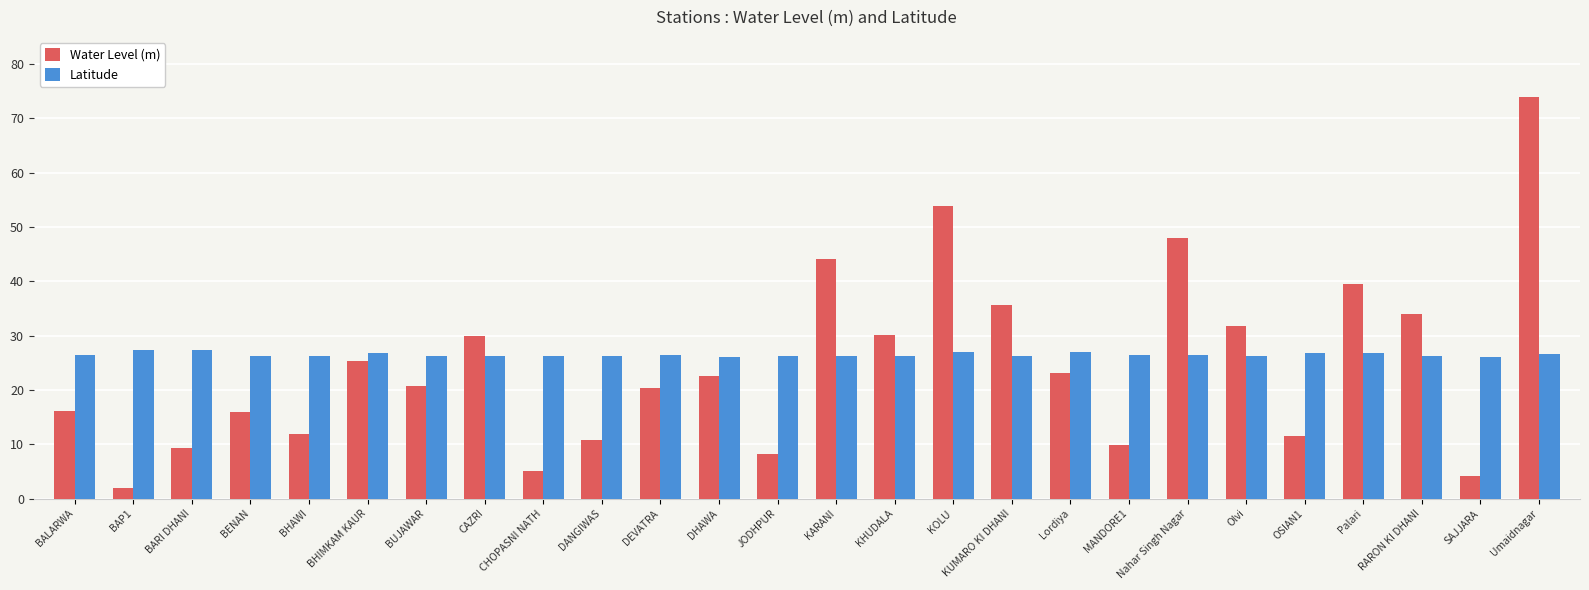

What is the sum of the Water Level (m) values at DHAWA and BARI DHANI?

31.8